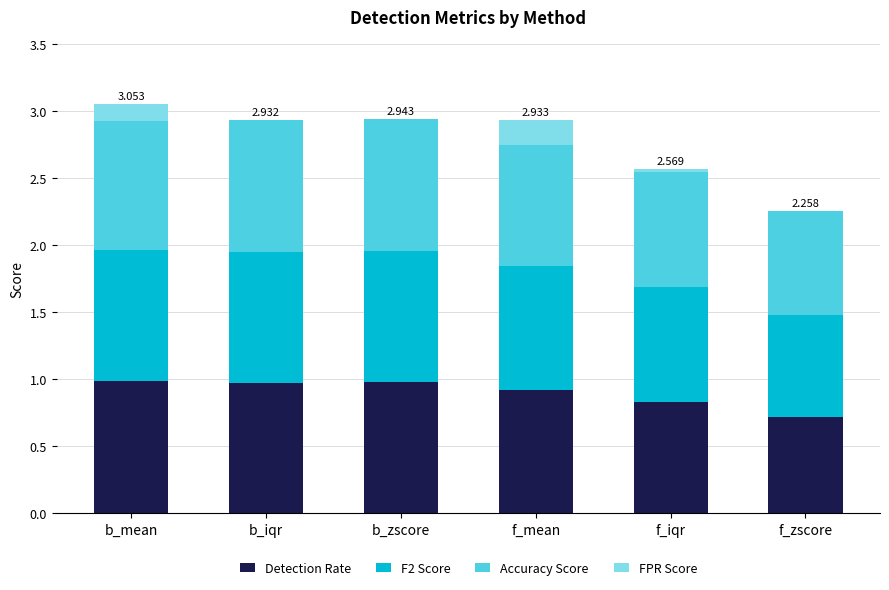

What is the label of the 1st bar from the right?

f_zscore